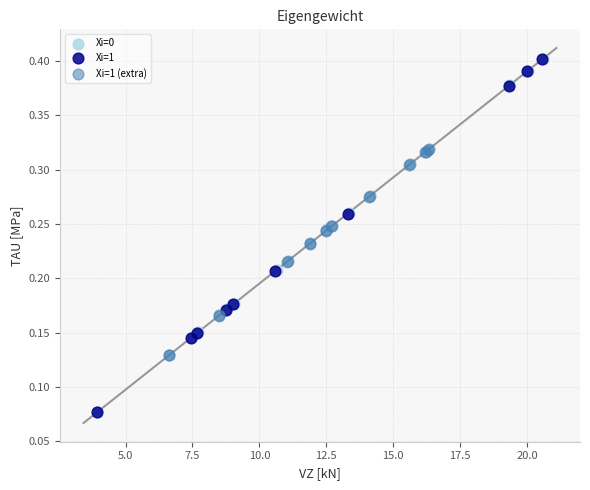

What are all the series names shown in the legend?

Xi=0, Xi=1, Xi=1 (extra)